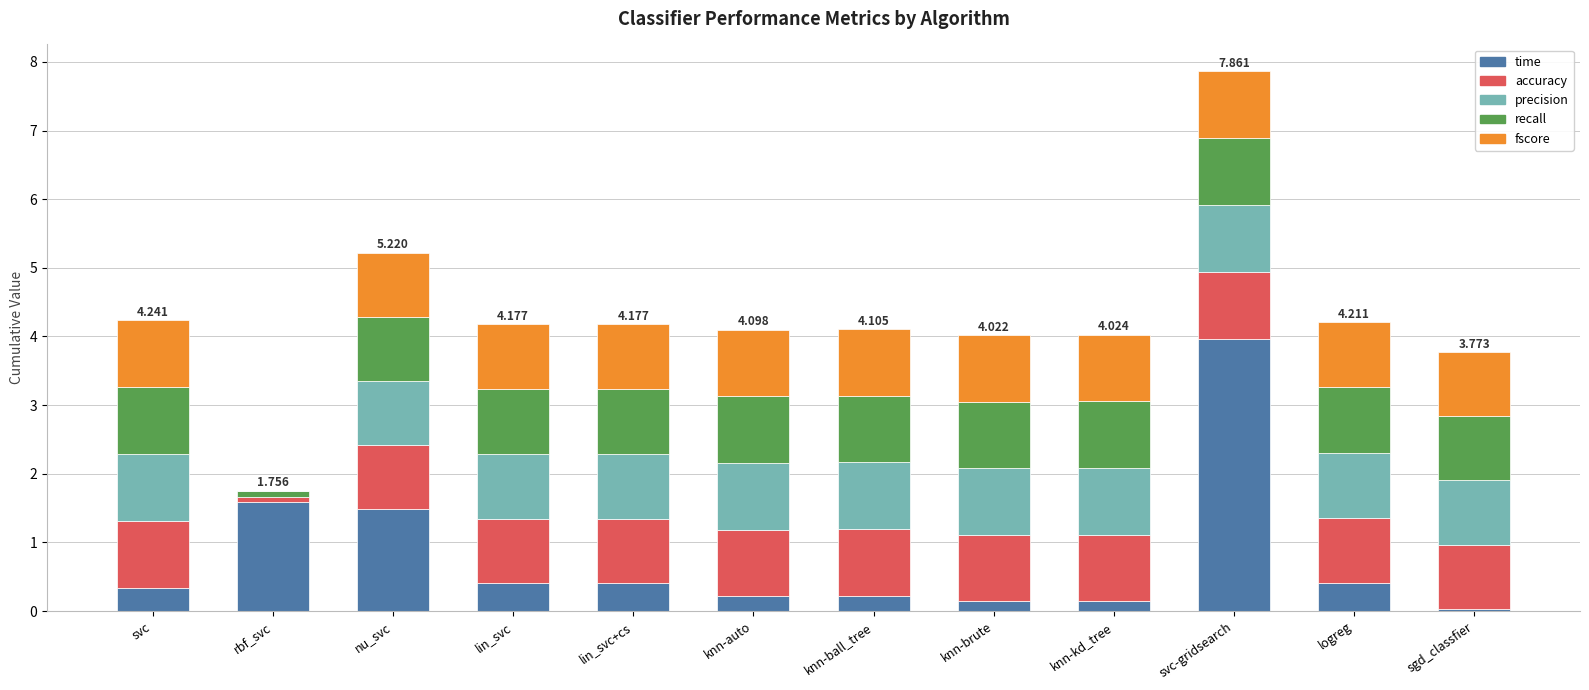

Which category has the highest value in the time series?

svc-gridsearch